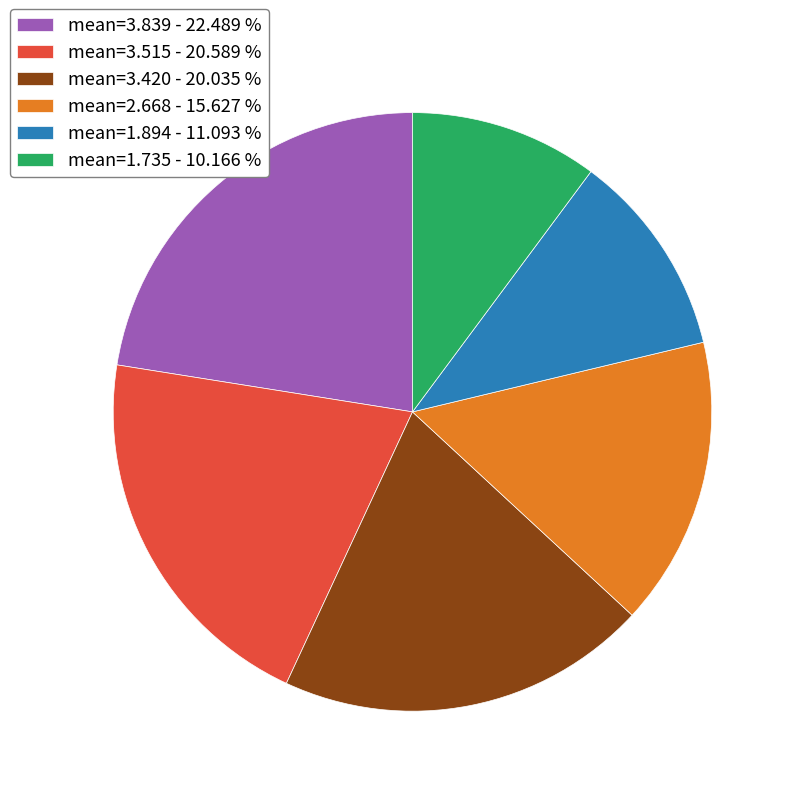

Do mean=1.894 - 11.093 % and mean=3.839 - 22.489 % together represent more than half of the pie?

No